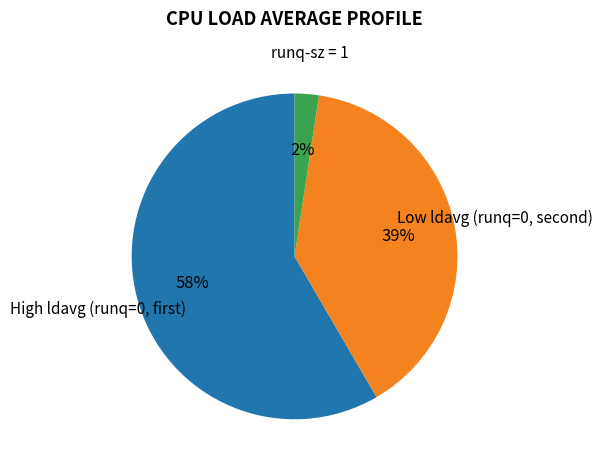

Rank the categories by value from lowest to highest.

runq-sz = 1, Low ldavg (runq=0, second), High ldavg (runq=0, first)